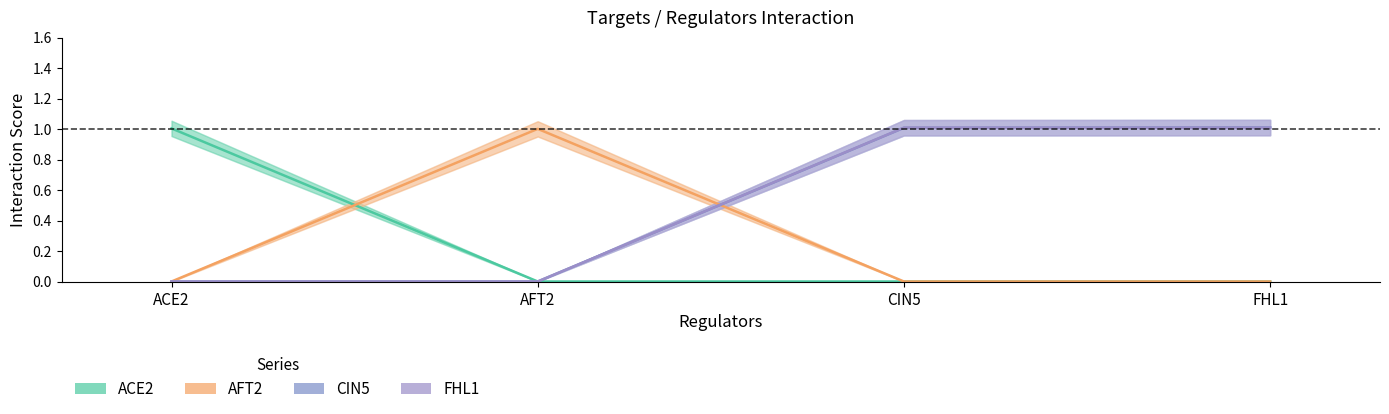

Which series has the largest range (max minus min)?

CIN5